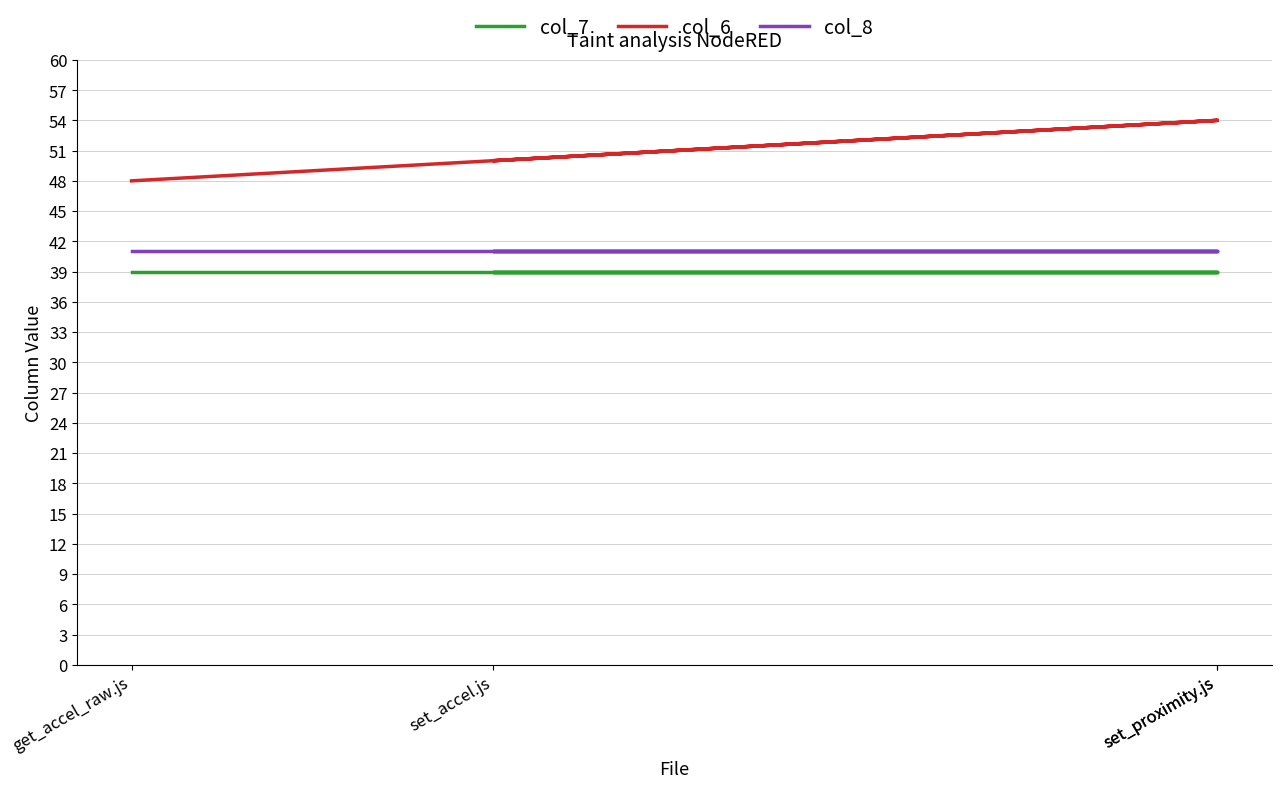

True or false: col_6 and col_7 intersect in this chart.

False